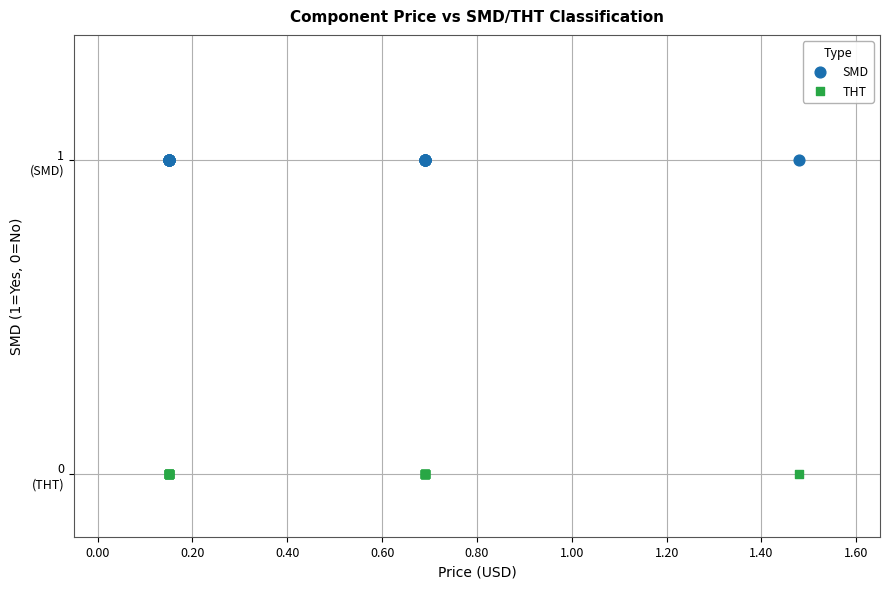

What are all the series names shown in the legend?

SMD, THT